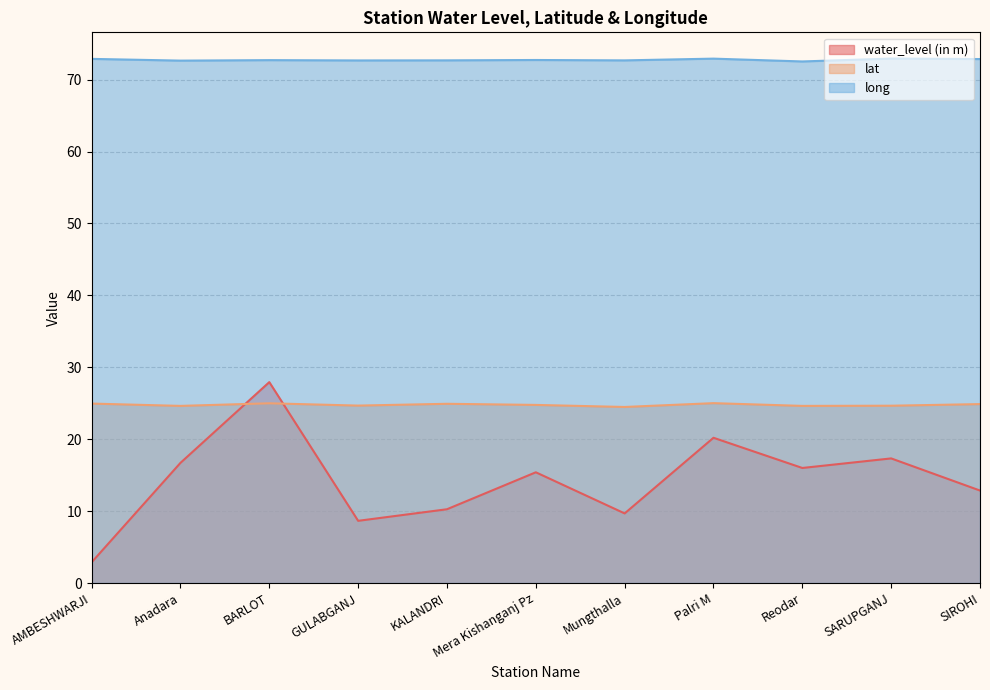

What position from the left is KALANDRI?

5